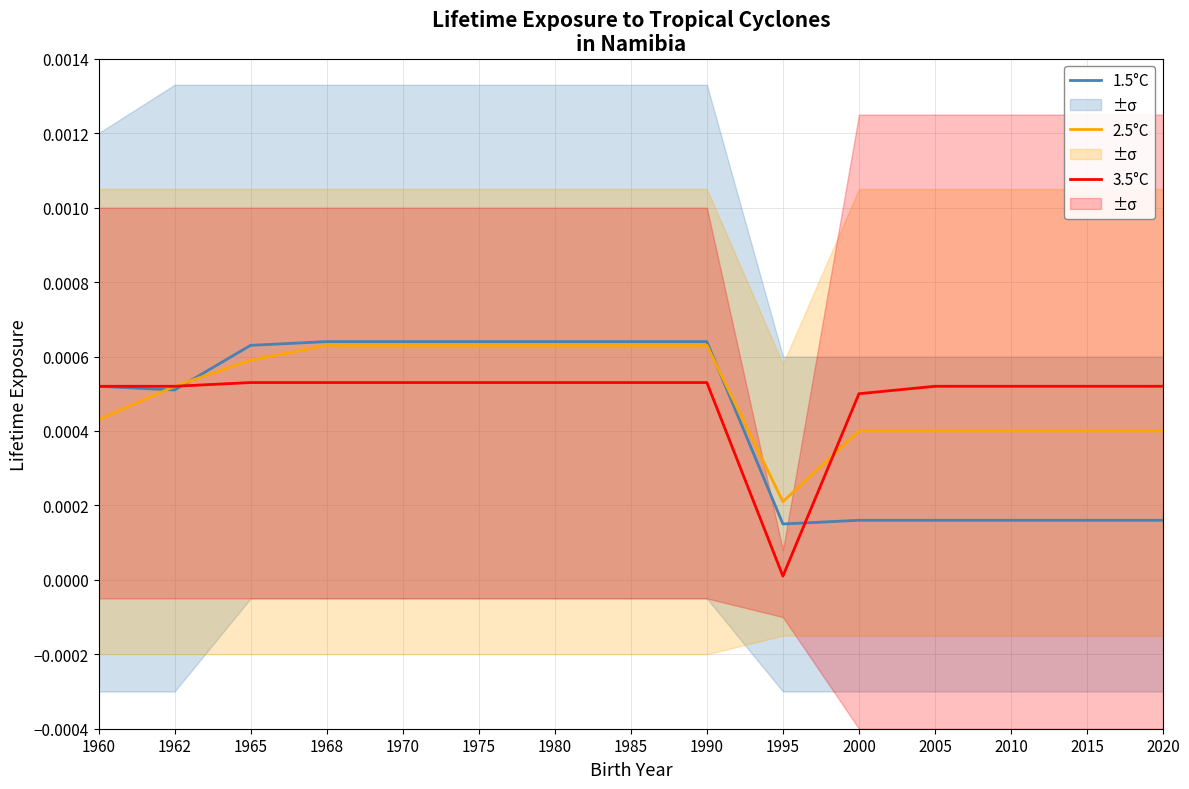

How many distinct data groups are displayed?

3